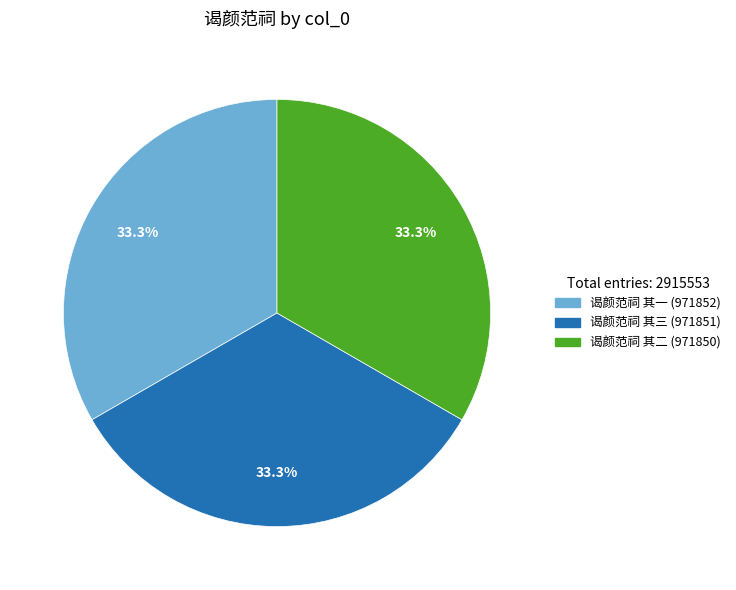

How many segments does this pie chart have?

3